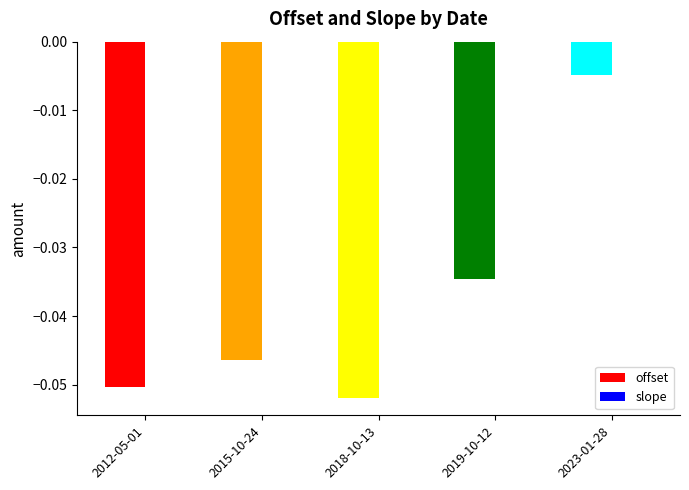

At which category is the sum across all series the highest?

2023-01-28